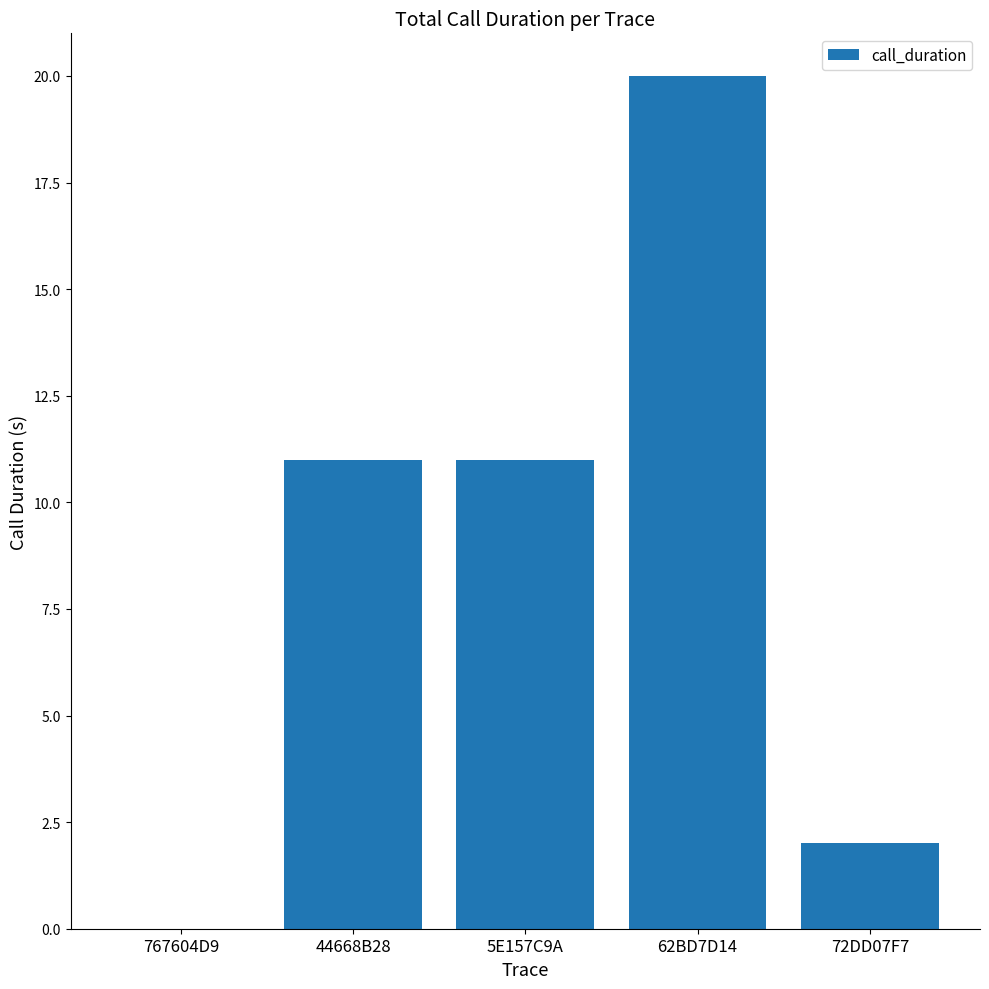

What is the change in value from 767604D9 to 62BD7D14?

+20